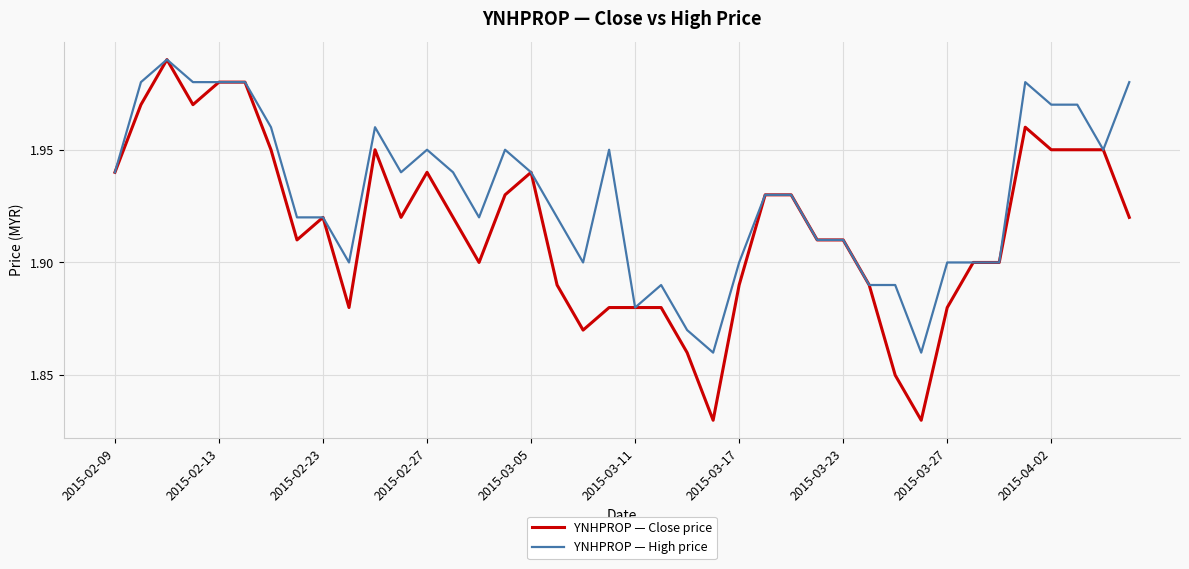

Which series has the largest range (max minus min)?

YNHPROP — Close price